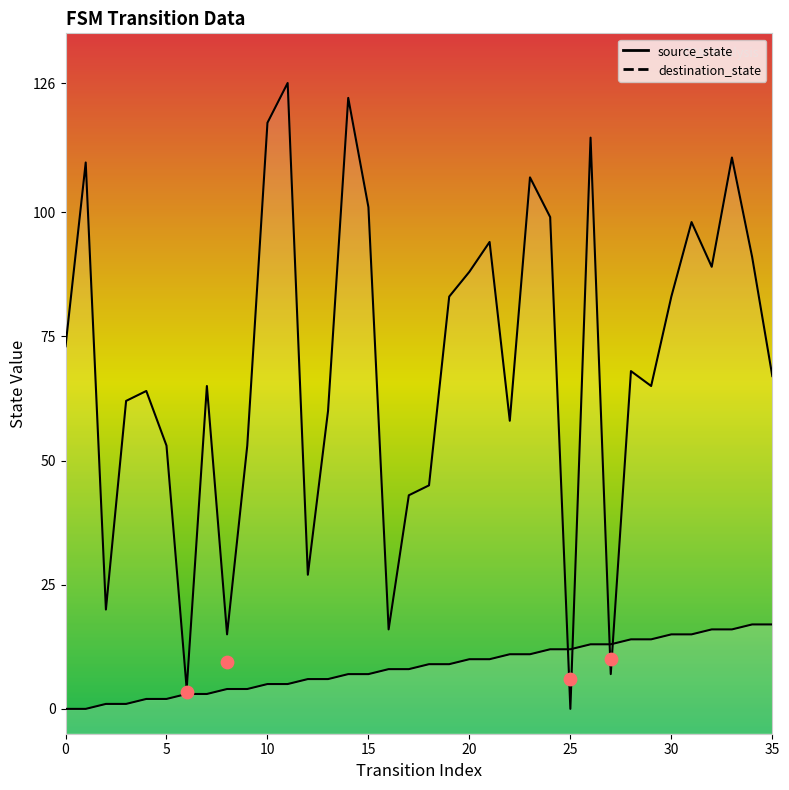

What are all the series names shown in the legend?

source_state, destination_state